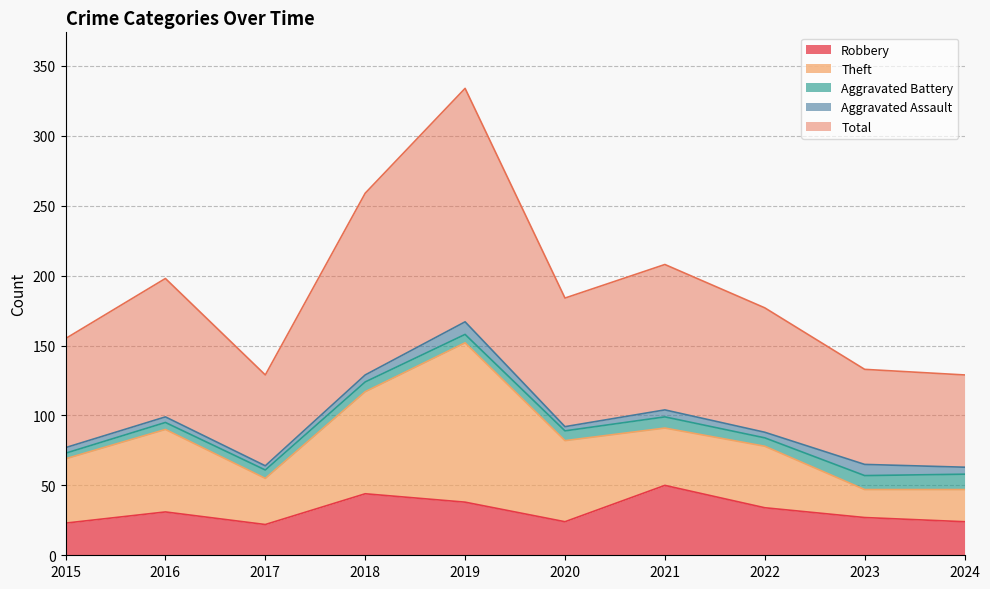

Where is the first local maximum for Theft?

2016